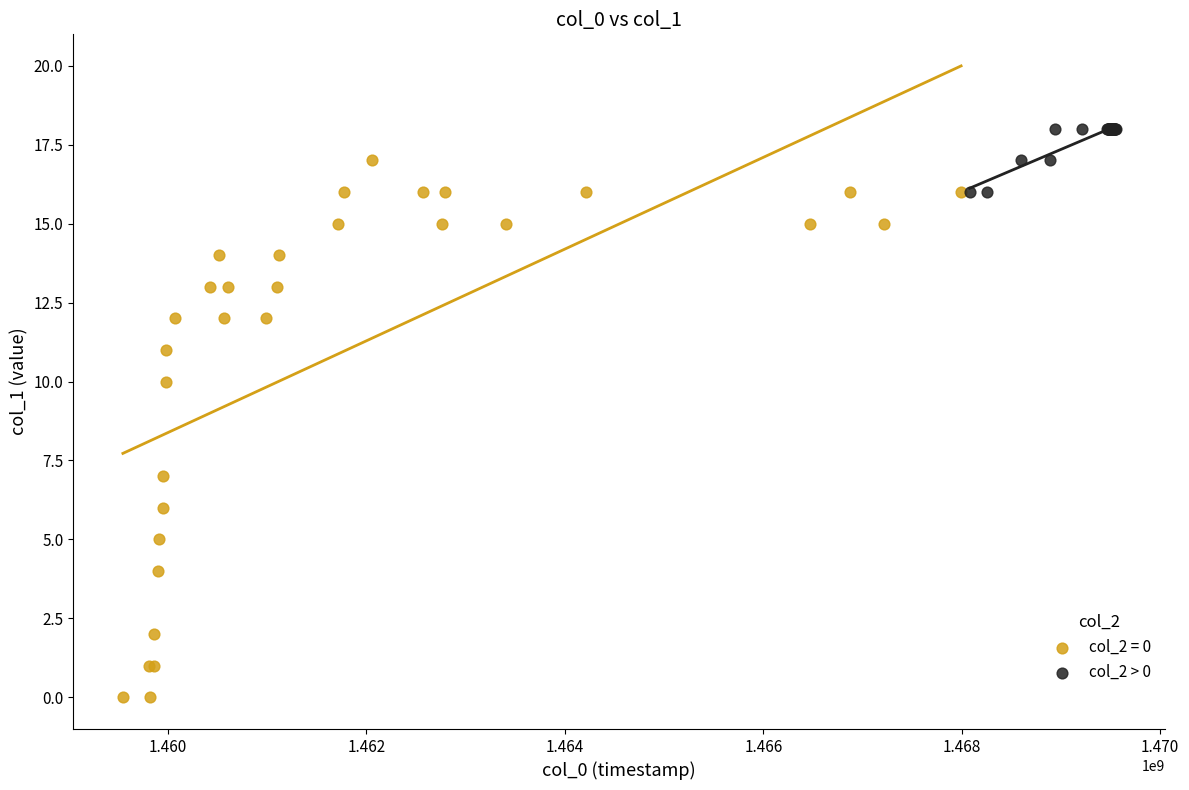

Which series has the largest Y range (max minus min)?

col_2 = 0